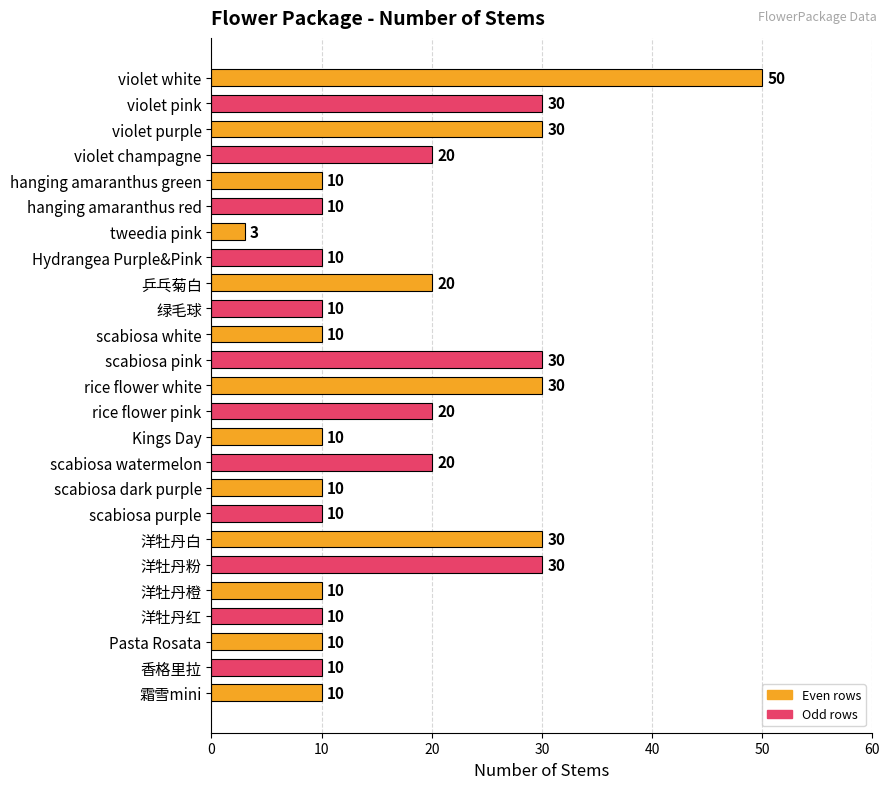

What is the difference between the maximum and minimum values?

47